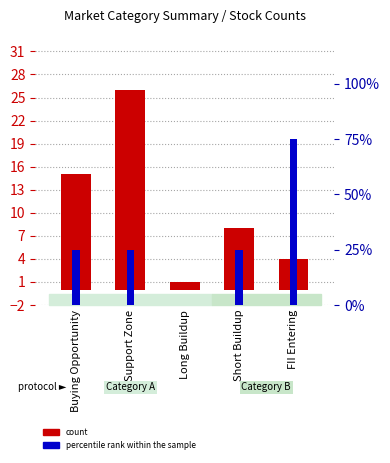

What is the difference between the percentile rank within the sample values at FII Entering and Short Buildup?

2